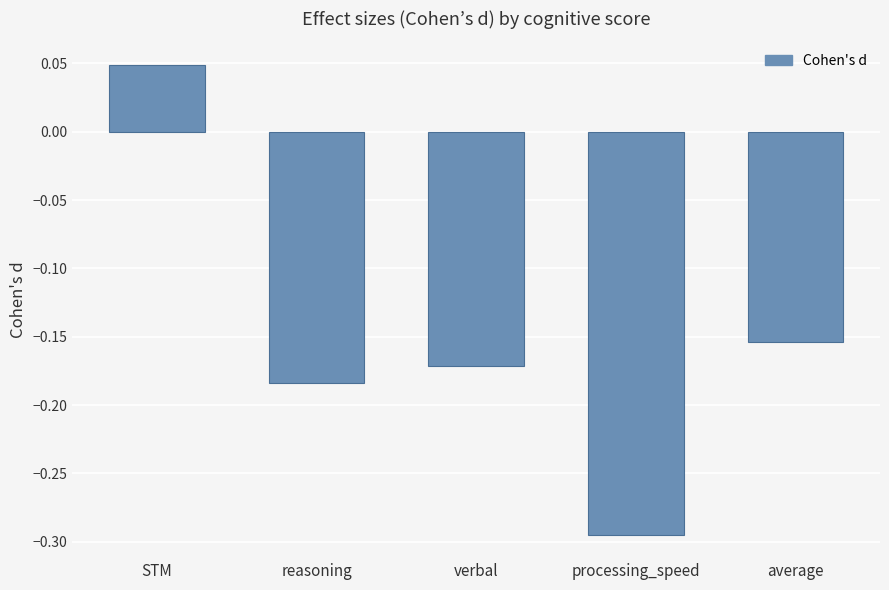

How many bars are there in total?

5